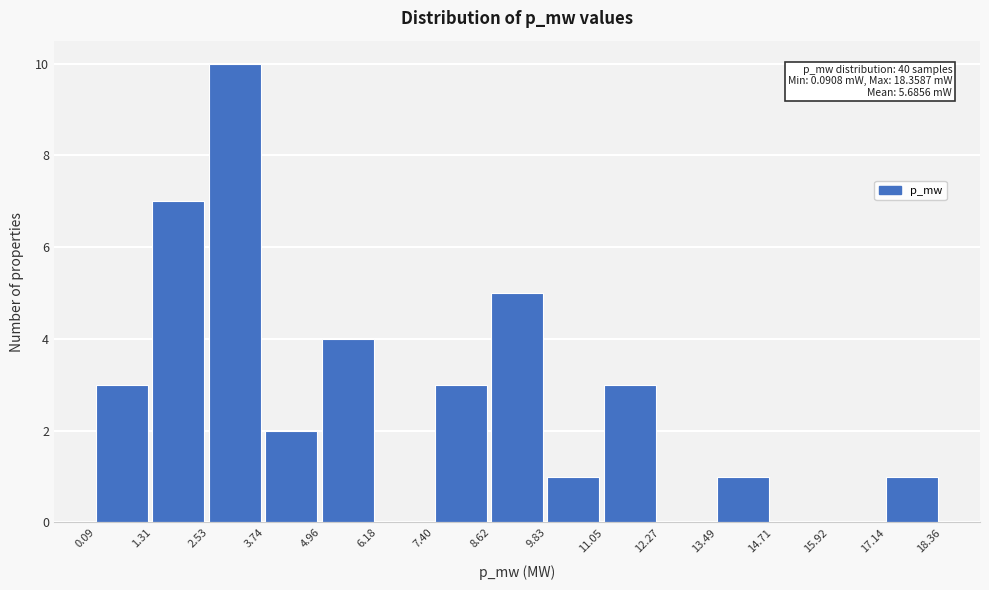

Reading left to right, extract all data points from this chart.

0.09=3	1.31=7	2.53=10	3.74=2	4.96=4	6.18=0	7.40=3	8.62=5	9.83=1	11.05=3	12.27=0	13.49=1	14.71=0	15.92=0	17.14=1